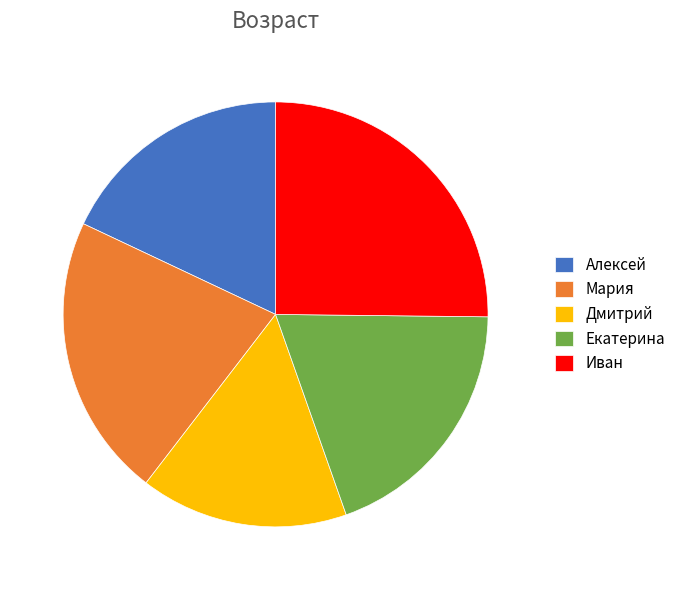

Rank the categories by value from highest to lowest.

Иван, Мария, Екатерина, Алексей, Дмитрий